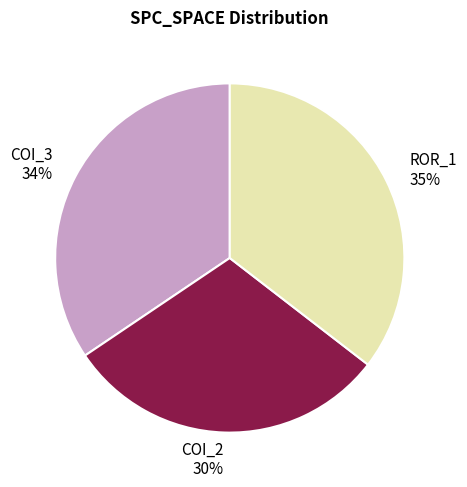

True or false: COI_2 accounts for 30% of the total.

True